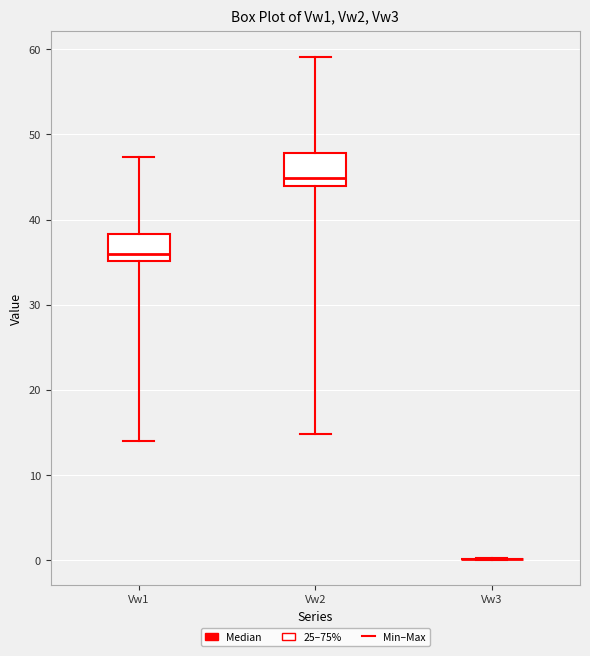

Reading left to right, transcribe this box plot: for each box, give where its median line is, the range the box spans, and where its two whiskers end, as read against the y-axis. The values are not printed on the chart, so give them approximately, as read against the axis.

Vw1: median 36, box 35 to 38, whiskers 14 to 47
Vw2: median 45, box 44 to 48, whiskers 15 to 59
Vw3: box collapsed to a line at 0, whiskers 0 to 0